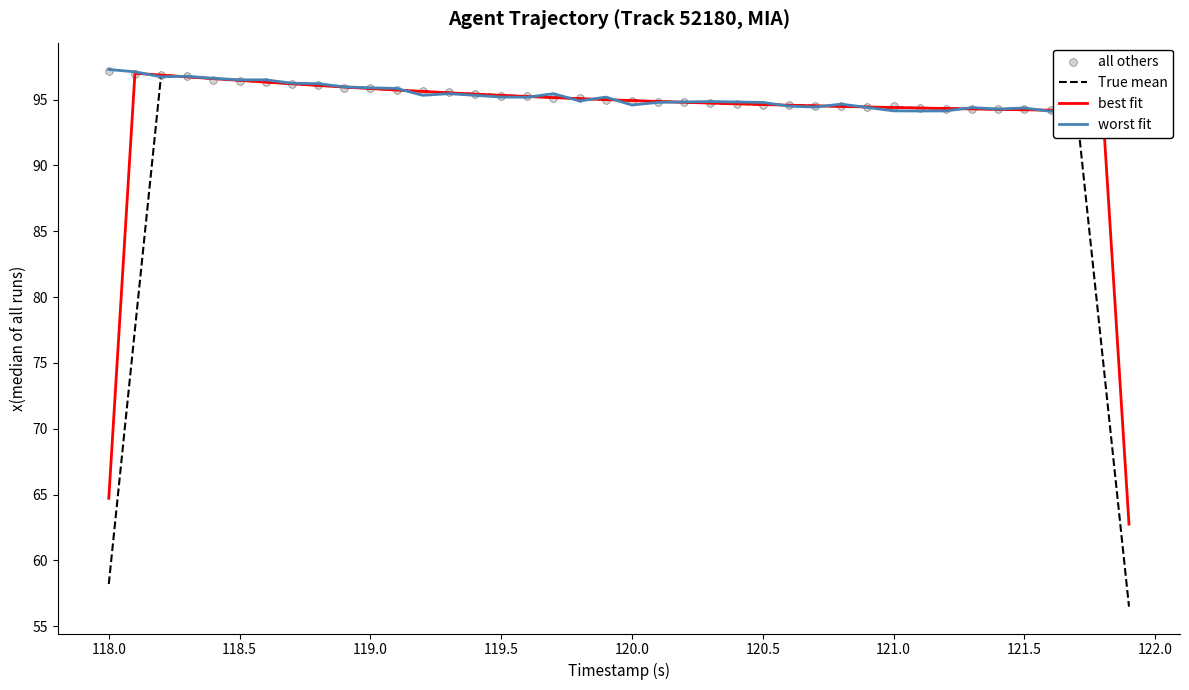

Which series reaches the minimum Y coordinate?

True mean